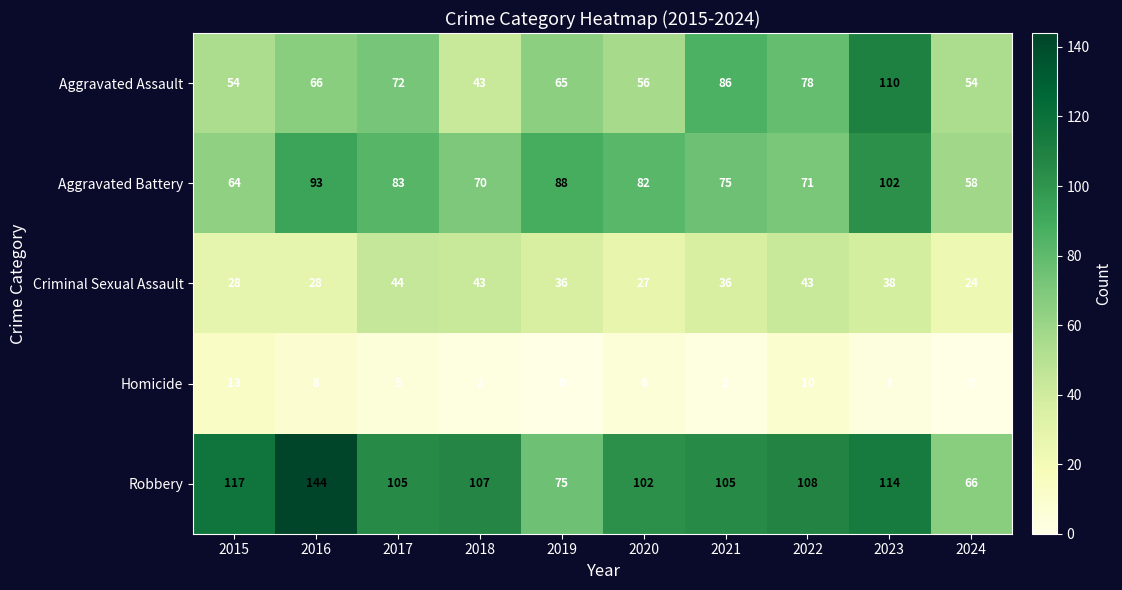

What is the difference between the maximum and minimum values in the Homicide series?

13